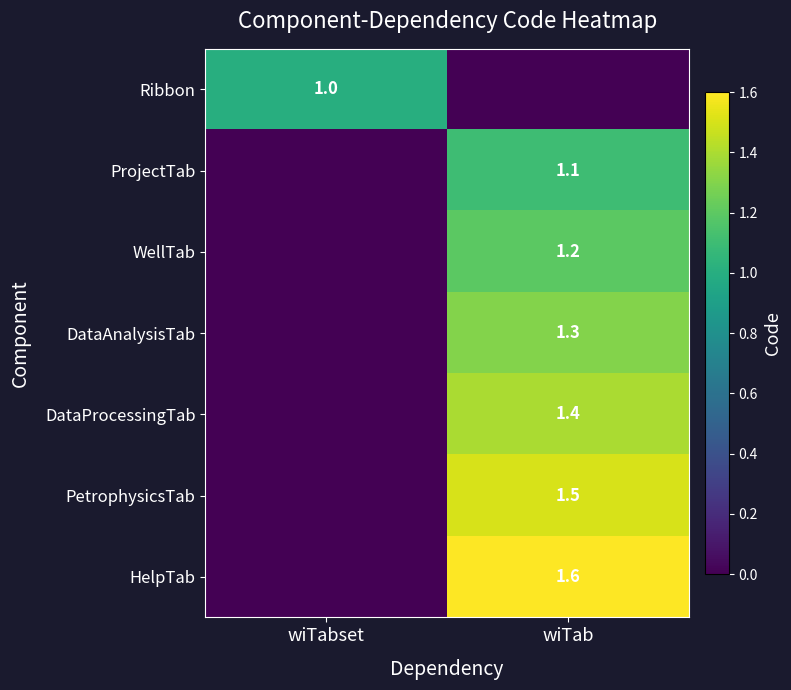

True or false: WellTab has a value of 1.7 at wiTab.

False